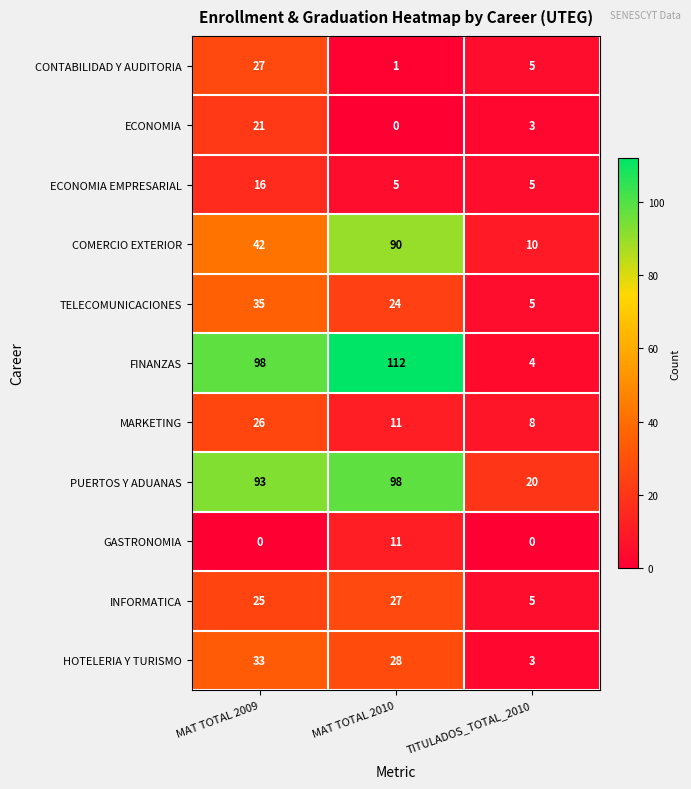

At which category is the sum across all series the highest?

MAT TOTAL 2009